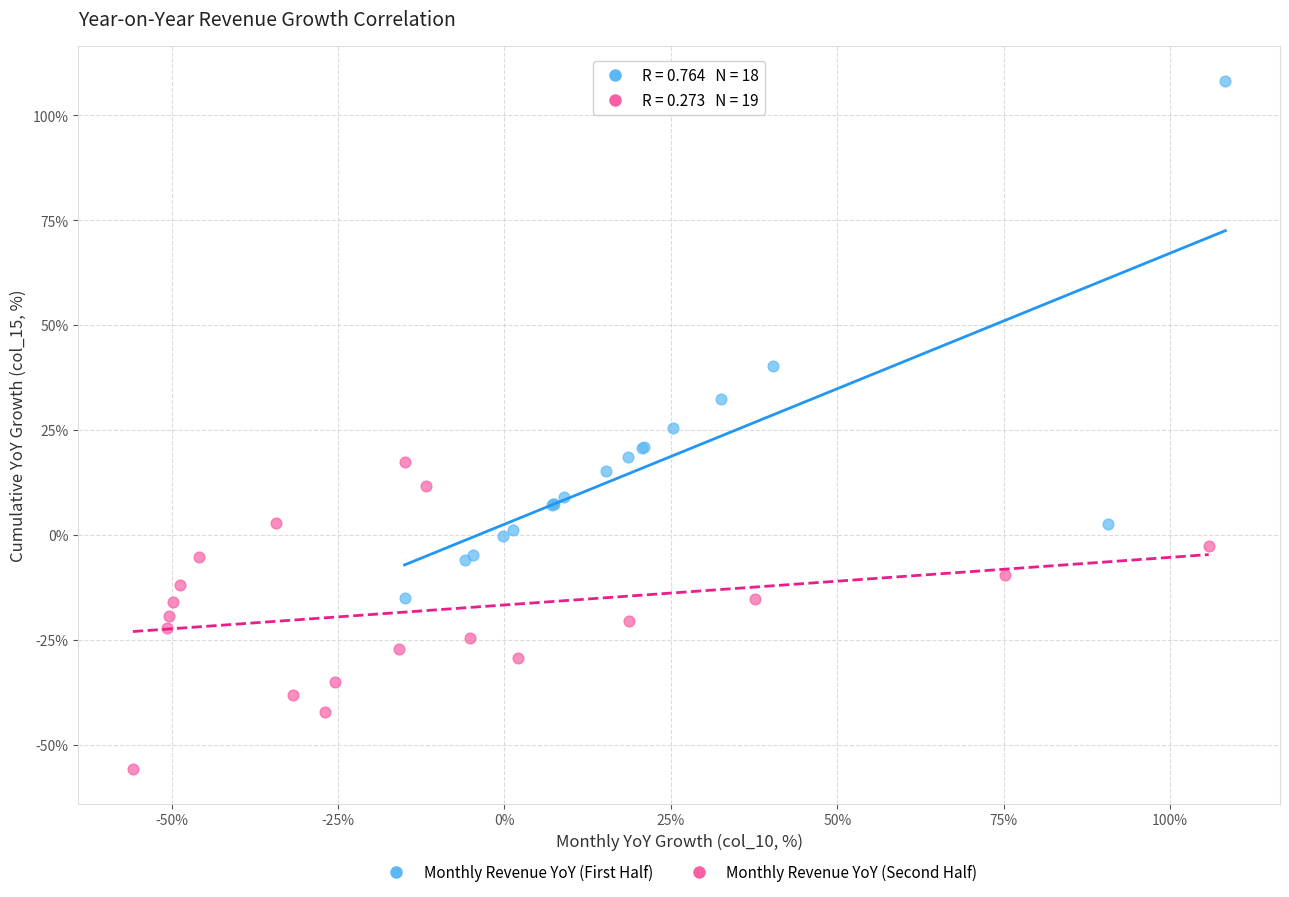

Which series reaches the minimum Y coordinate?

Monthly Revenue YoY (Second Half)